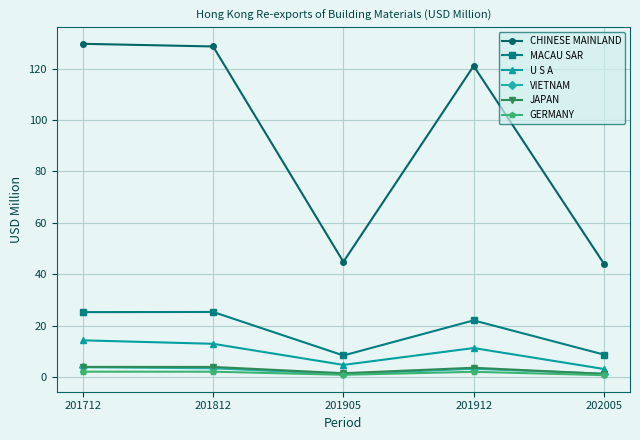

How many series are shown in this chart?

6